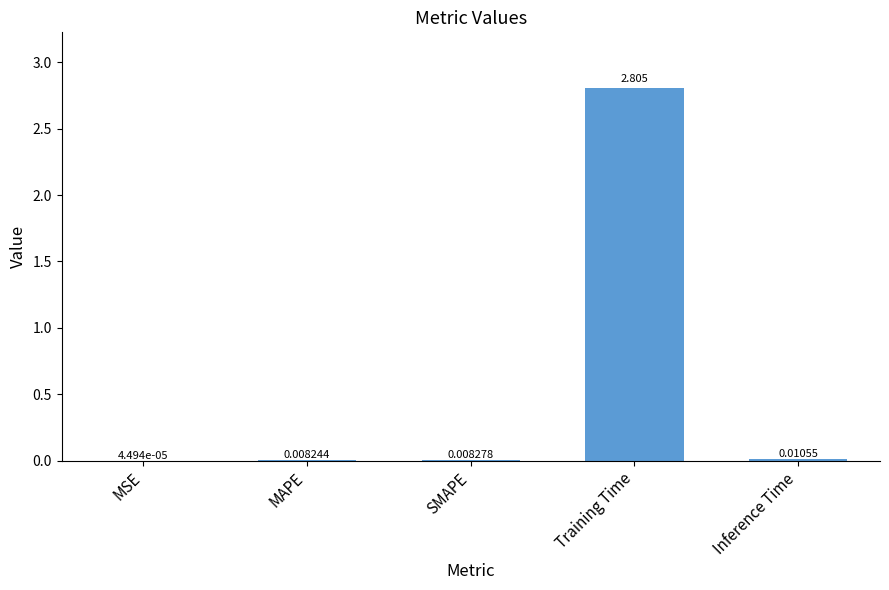

Which category has the highest value across all series?

Training Time